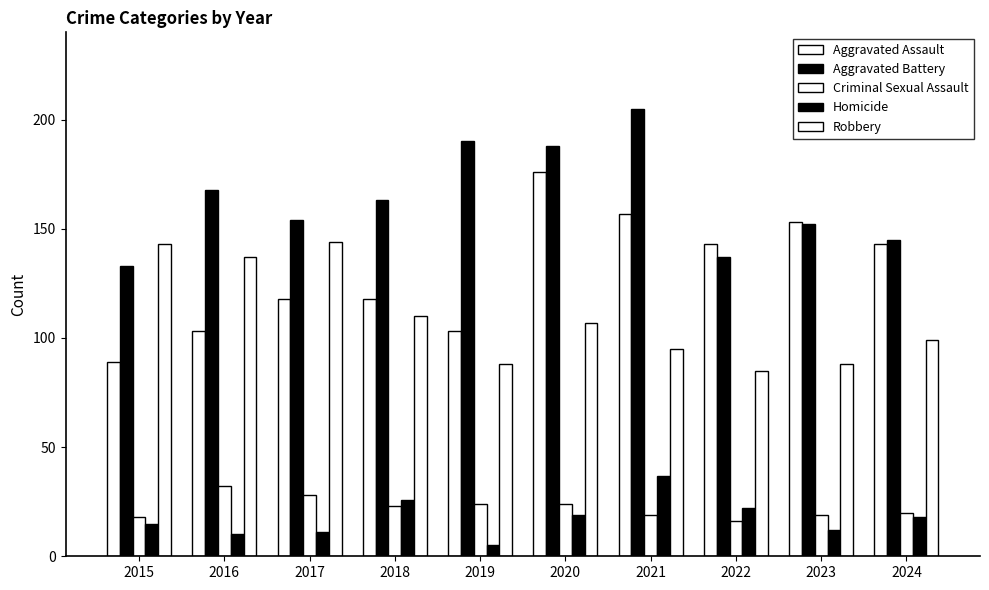

At 2022, list the series in order from smallest to largest.

Criminal Sexual Assault, Homicide, Robbery, Aggravated Battery, Aggravated Assault